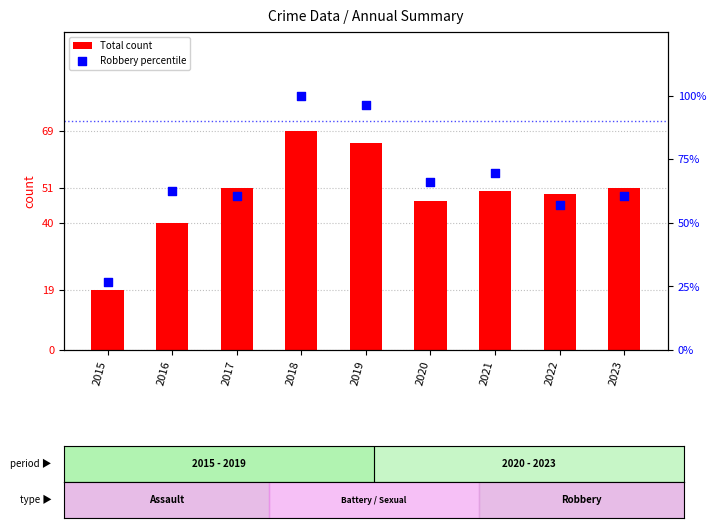

At which category is the sum across all series the highest?

2018